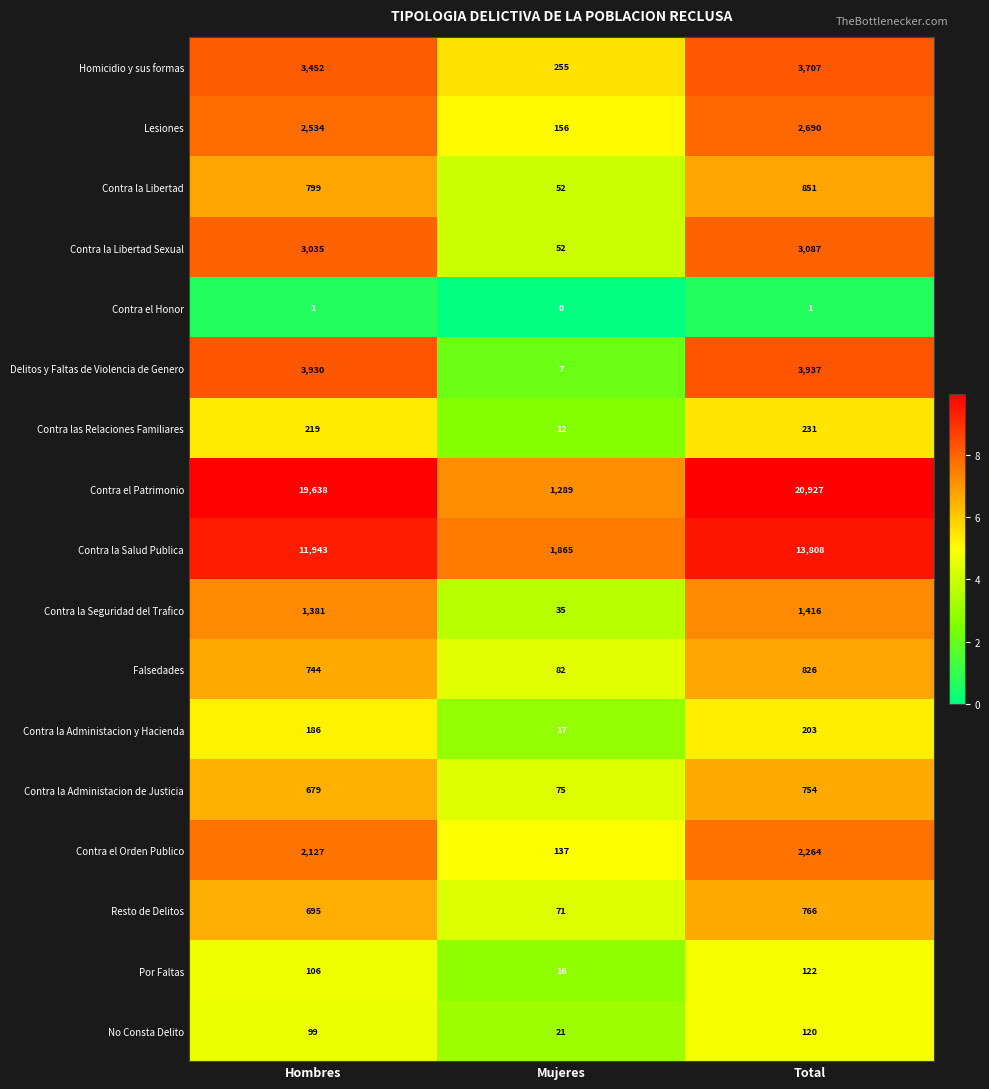

Rank the series by their maximum value, from lowest to highest.

Contra el Honor, No Consta Delito, Por Faltas, Contra la Administacion y Hacienda, Contra las Relaciones Familiares, Contra la Administacion de Justicia, Resto de Delitos, Falsedades, Contra la Libertad, Contra la Seguridad del Trafico, Contra el Orden Publico, Lesiones, Contra la Libertad Sexual, Homicidio y sus formas, Delitos y Faltas de Violencia de Genero, Contra la Salud Publica, Contra el Patrimonio